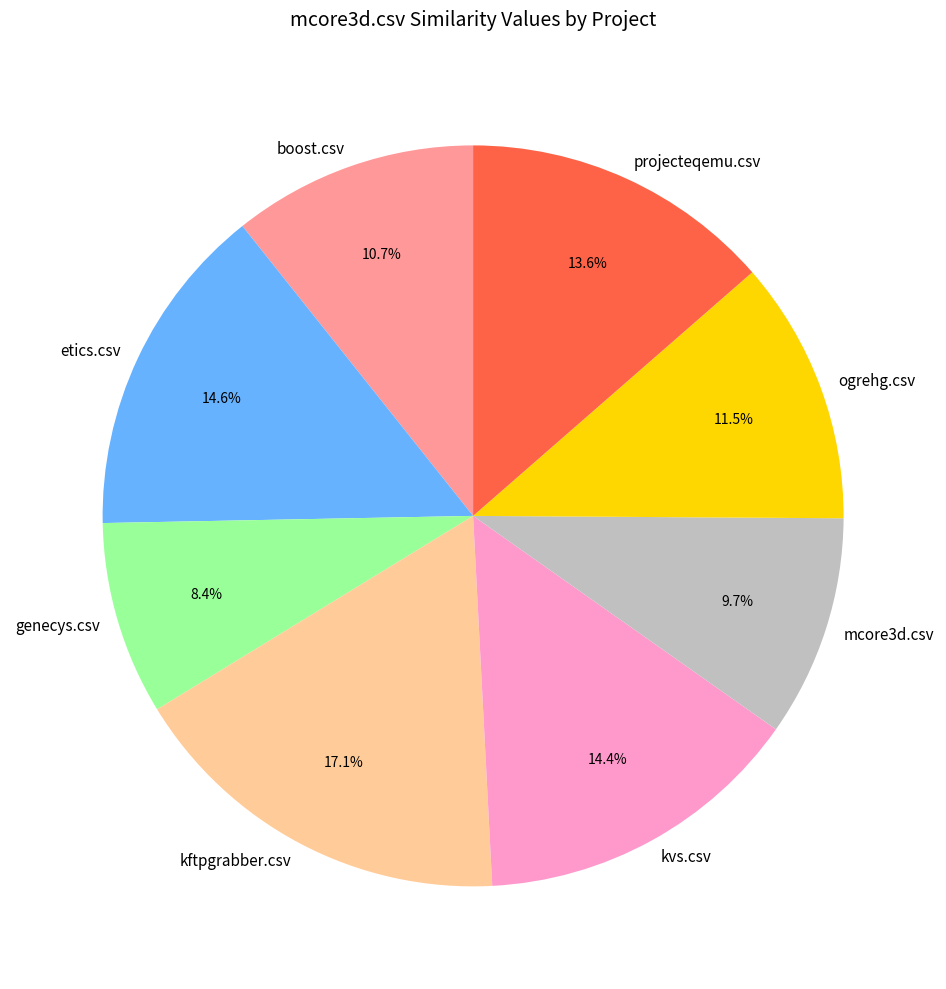

What is the smallest slice in the pie chart?

genecys.csv